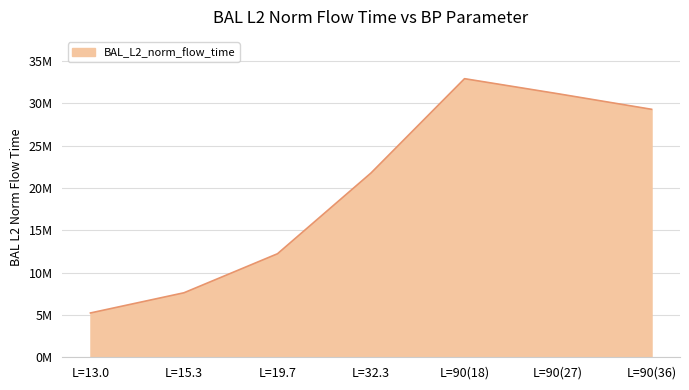

What position from the left is L=15.3?

2